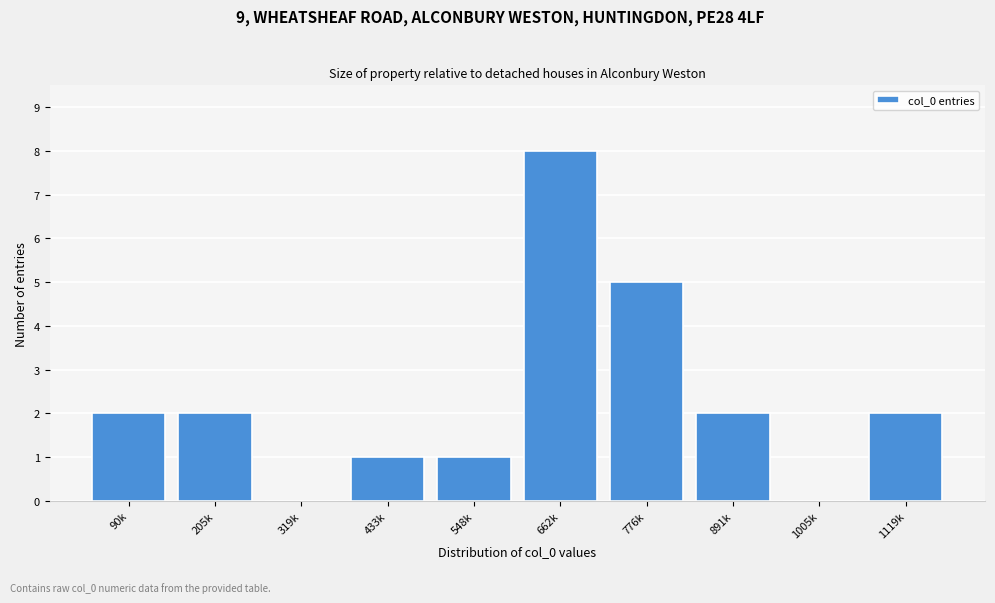

Reading left to right, what are all the values shown in this chart?

90k=2	205k=2	319k=0	433k=1	548k=1	662k=8	776k=5	891k=2	1005k=0	1119k=2